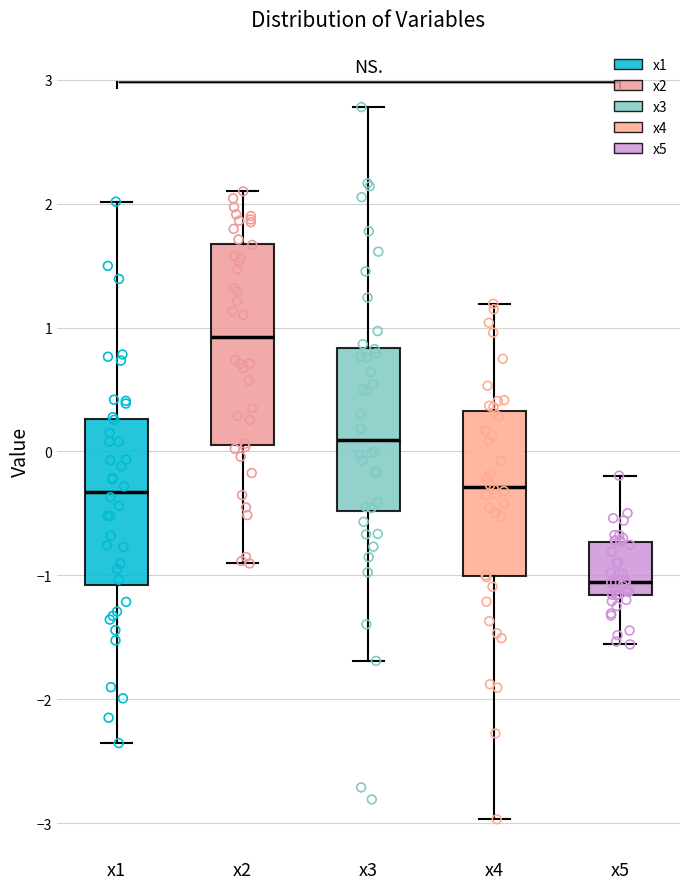

Comparing the boxes themselves (not the whiskers), which one is the tallest?

x2